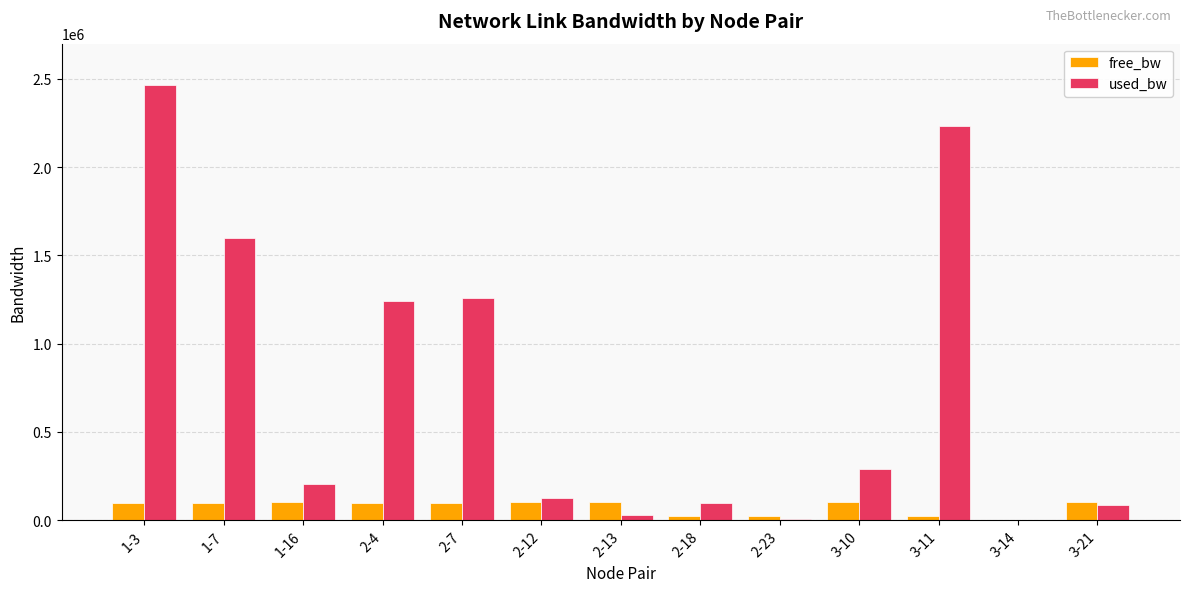

Which series changed the most between 1-7 and 2-18?

used_bw